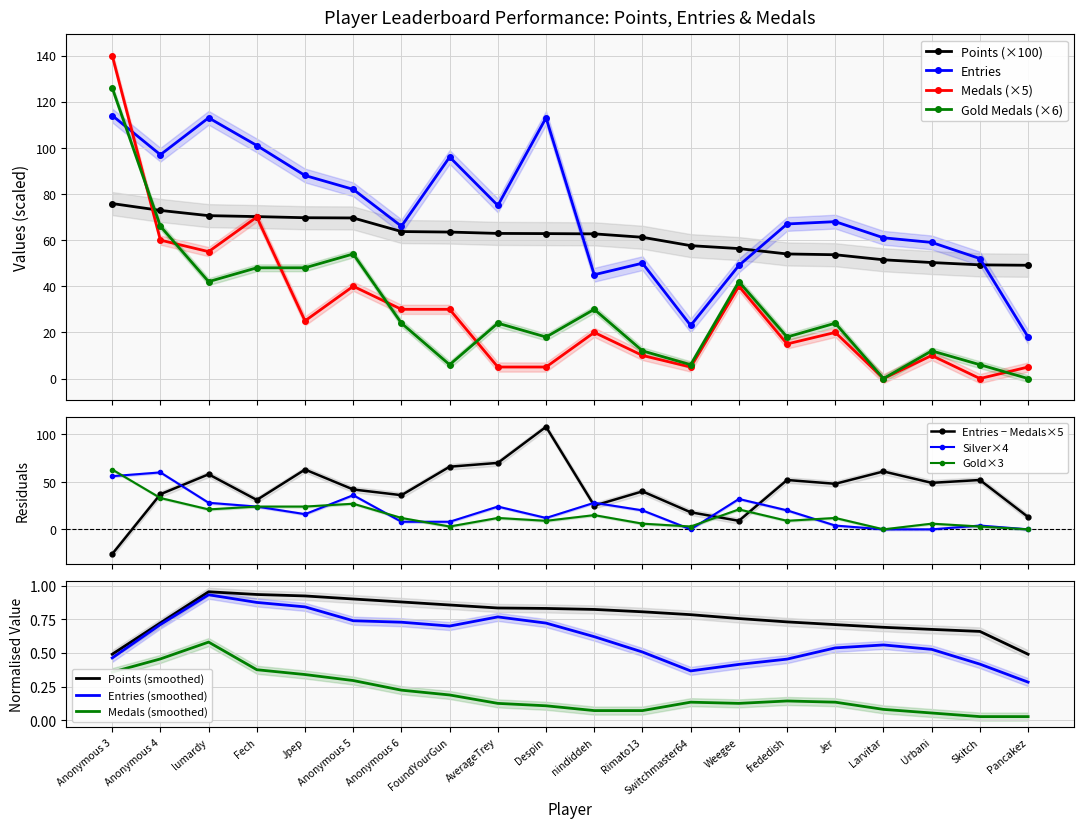

What is the highest value of the Points (×100) series?

75.8